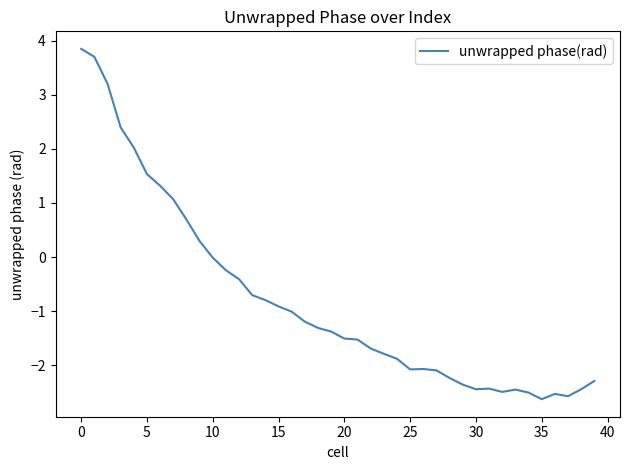

What is the difference between the maximum and minimum values?

6.5